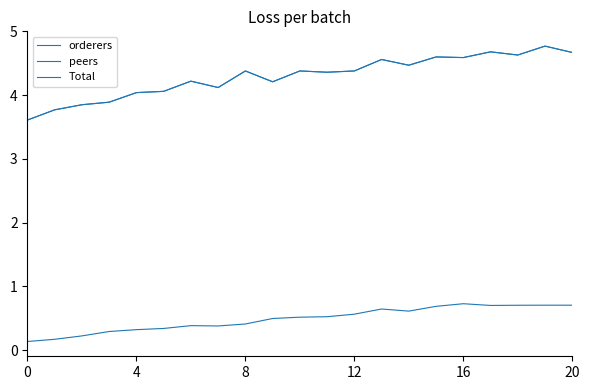

Is this an area chart (filled region under the line)?

No